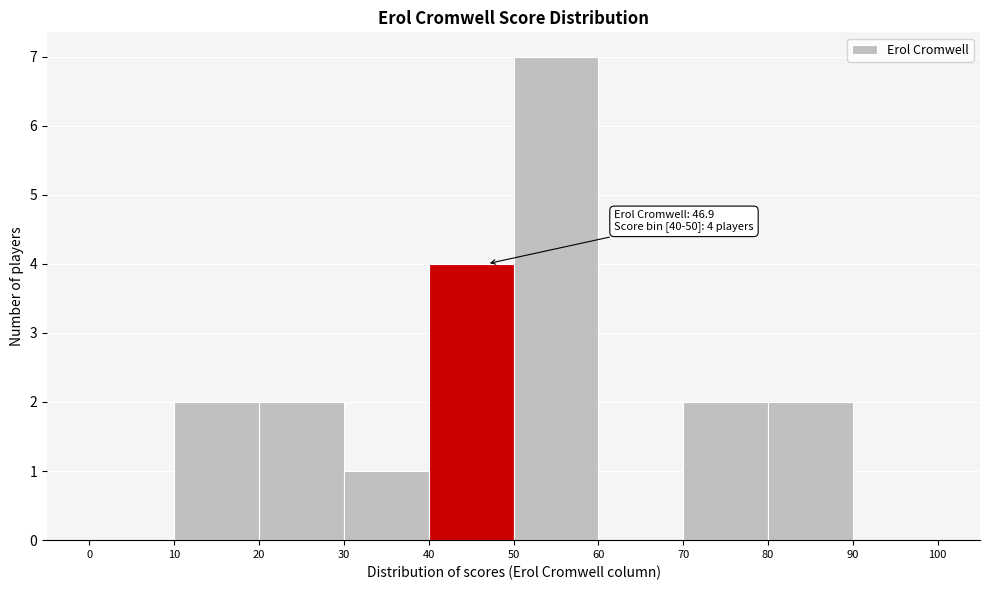

Over which range of the x-axis is the bar tallest?

50 to 60